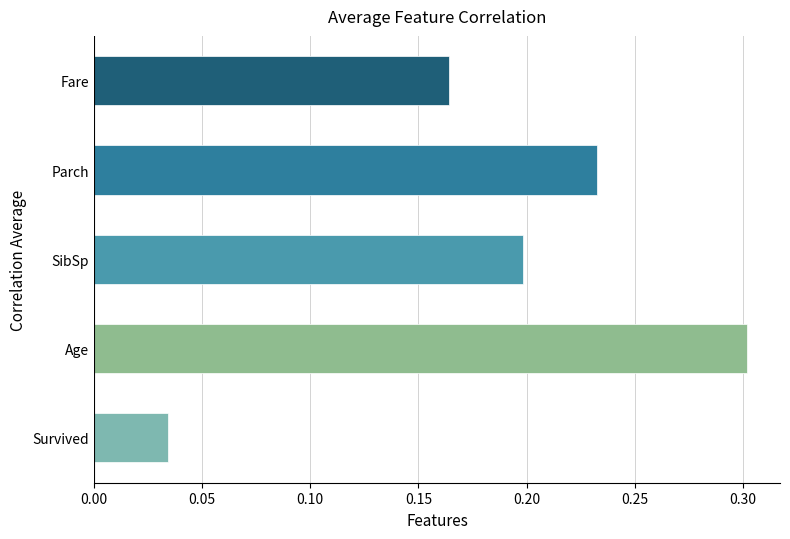

Is it true that the value at SibSp is 0.1?

False